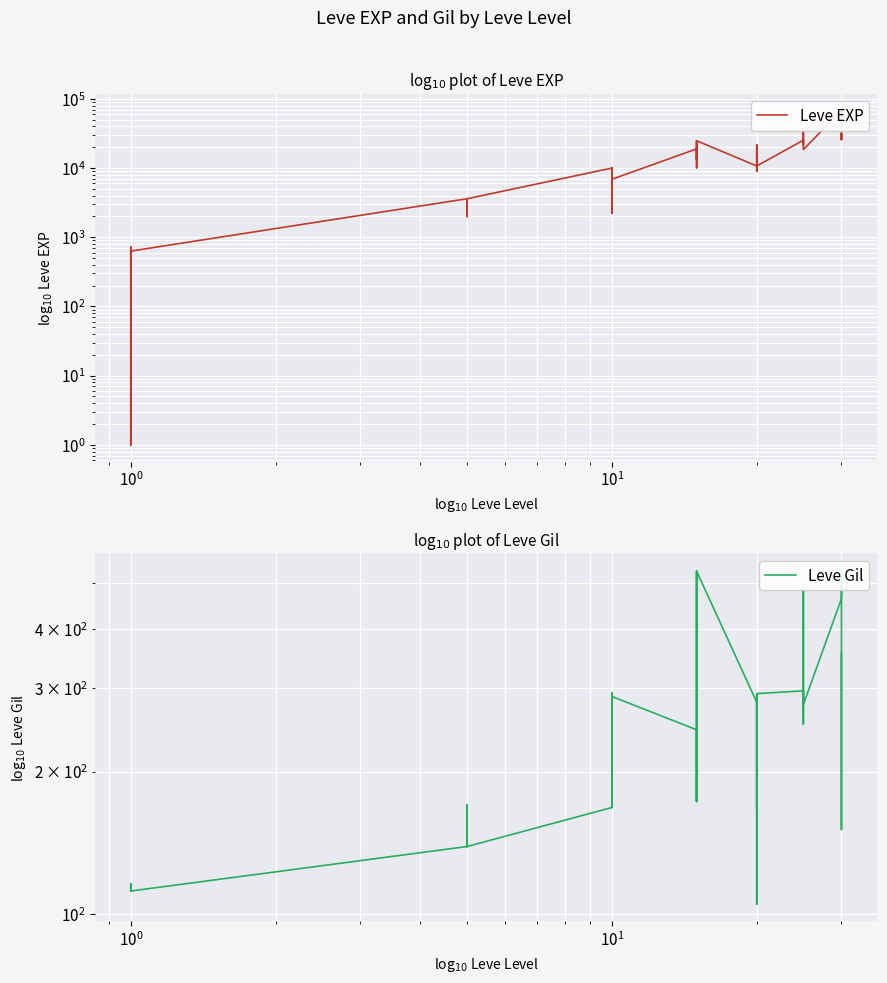

The Leve Gil series shows 147 at 27. True or false?

False